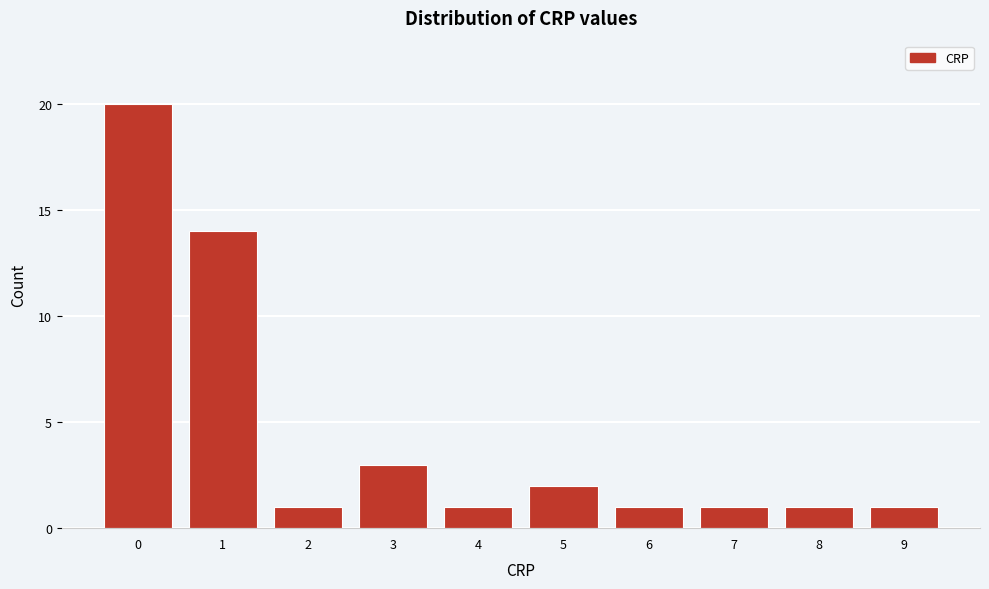

Reading right to left, extract all data points from this chart.

9=1	8=1	7=1	6=1	5=2	4=1	3=3	2=1	1=14	0=20